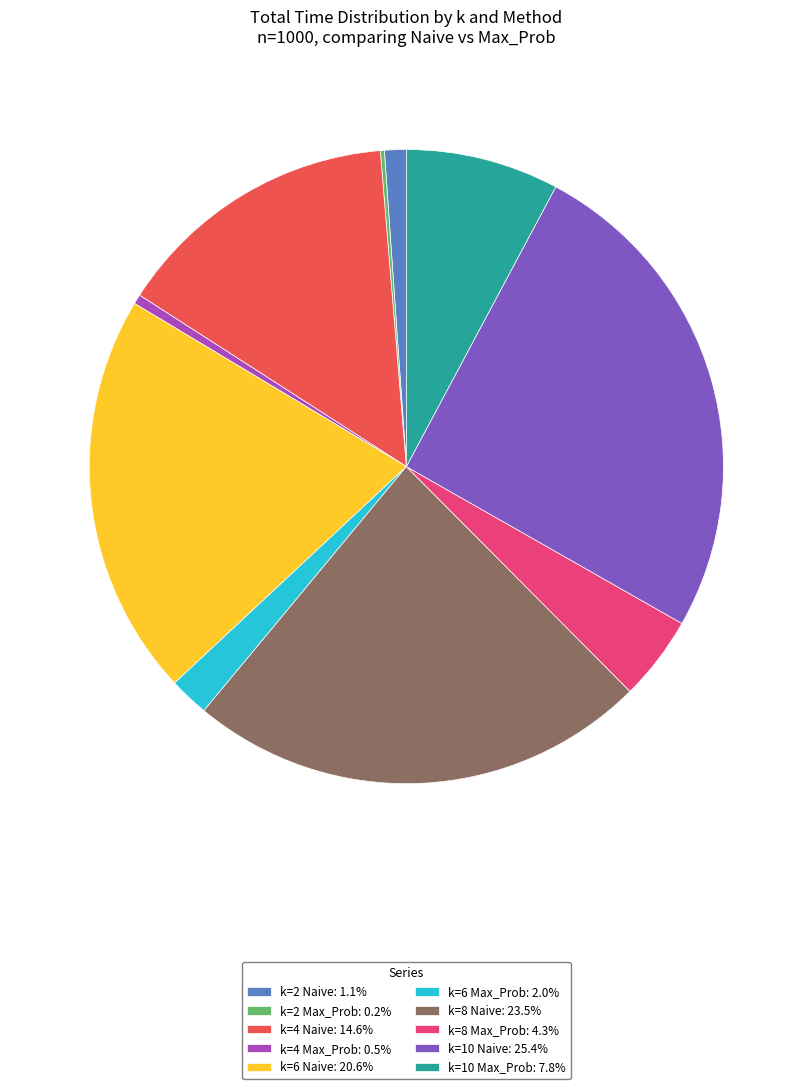

True or false: k=4 Naive accounts for 15% of the total.

True